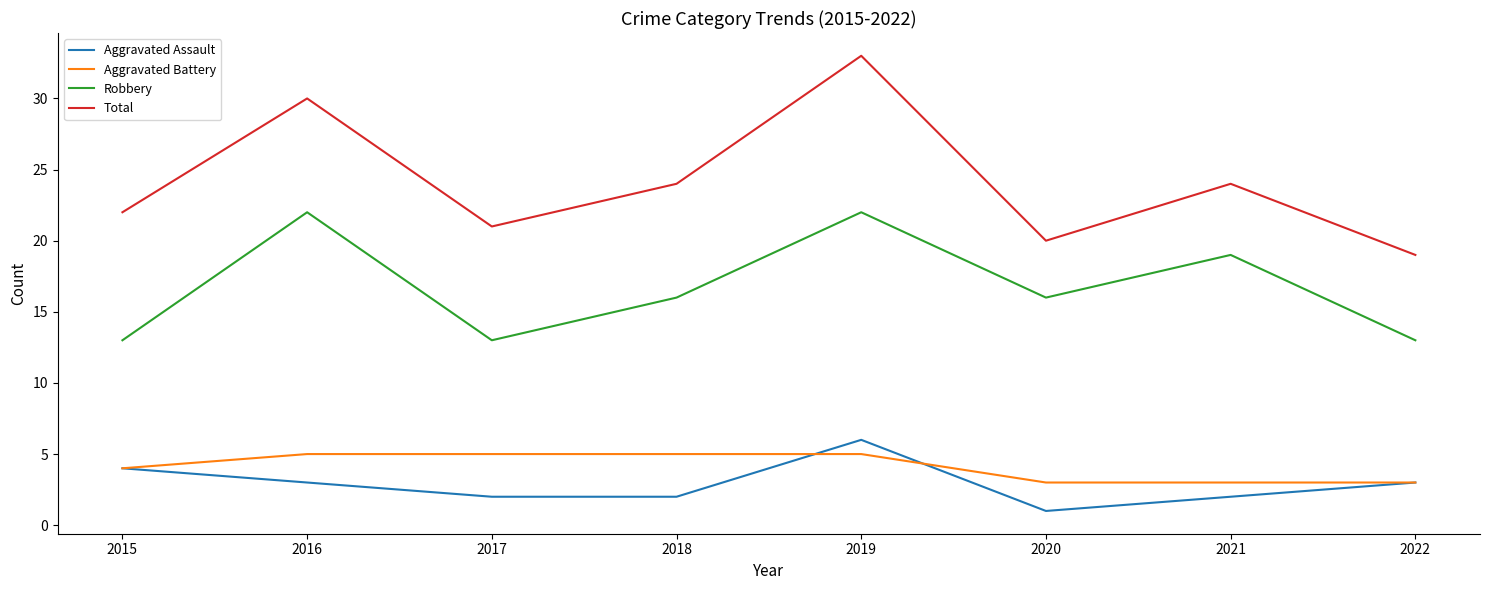

The Robbery series shows 16 at 2018. True or false?

True